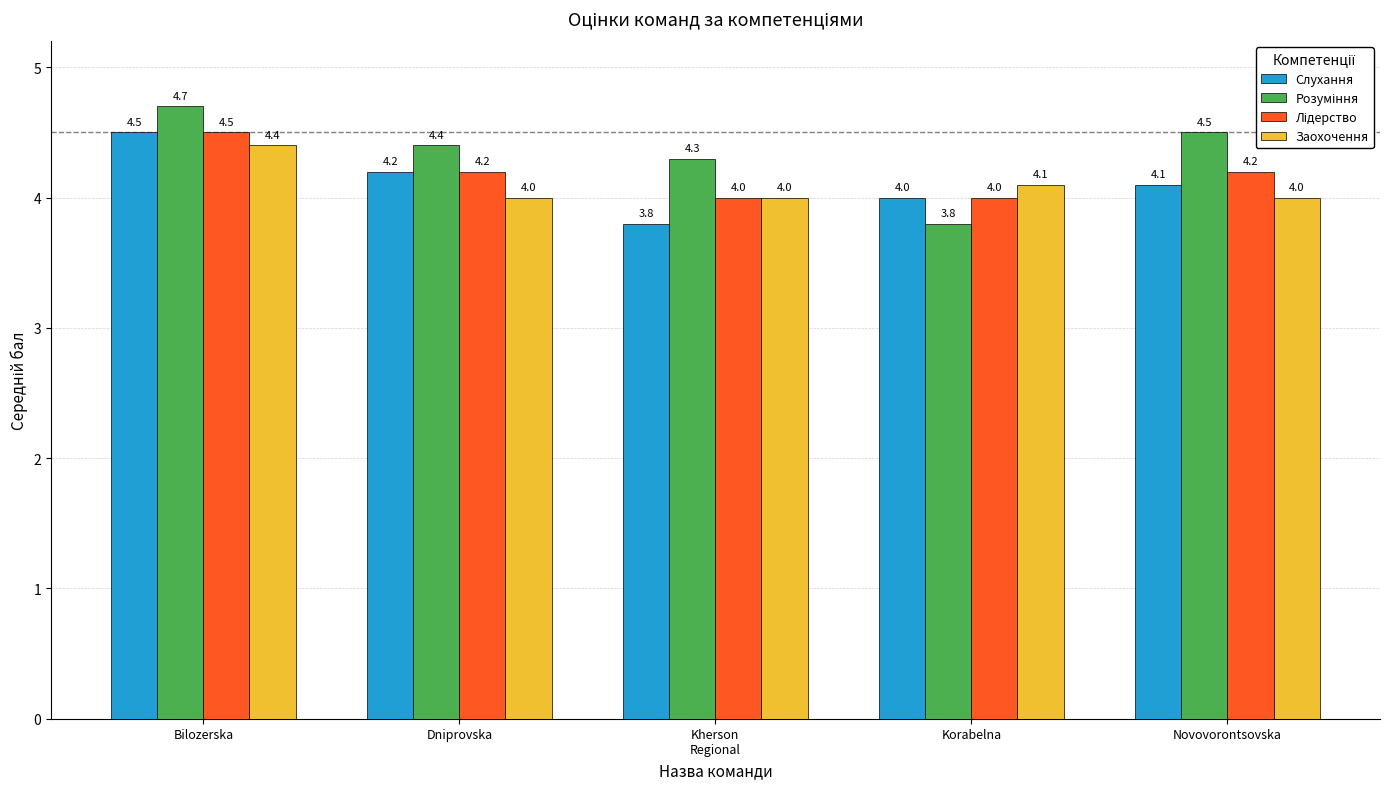

The Заохочення series shows 4.0 at Dniprovska. True or false?

True